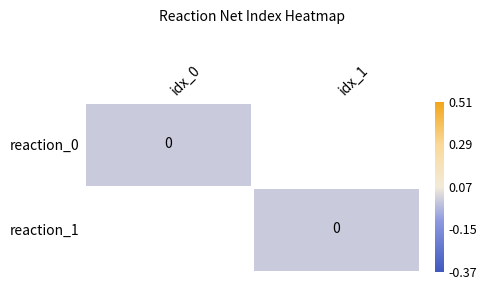

At which category does the chart reach its peak across all series?

1